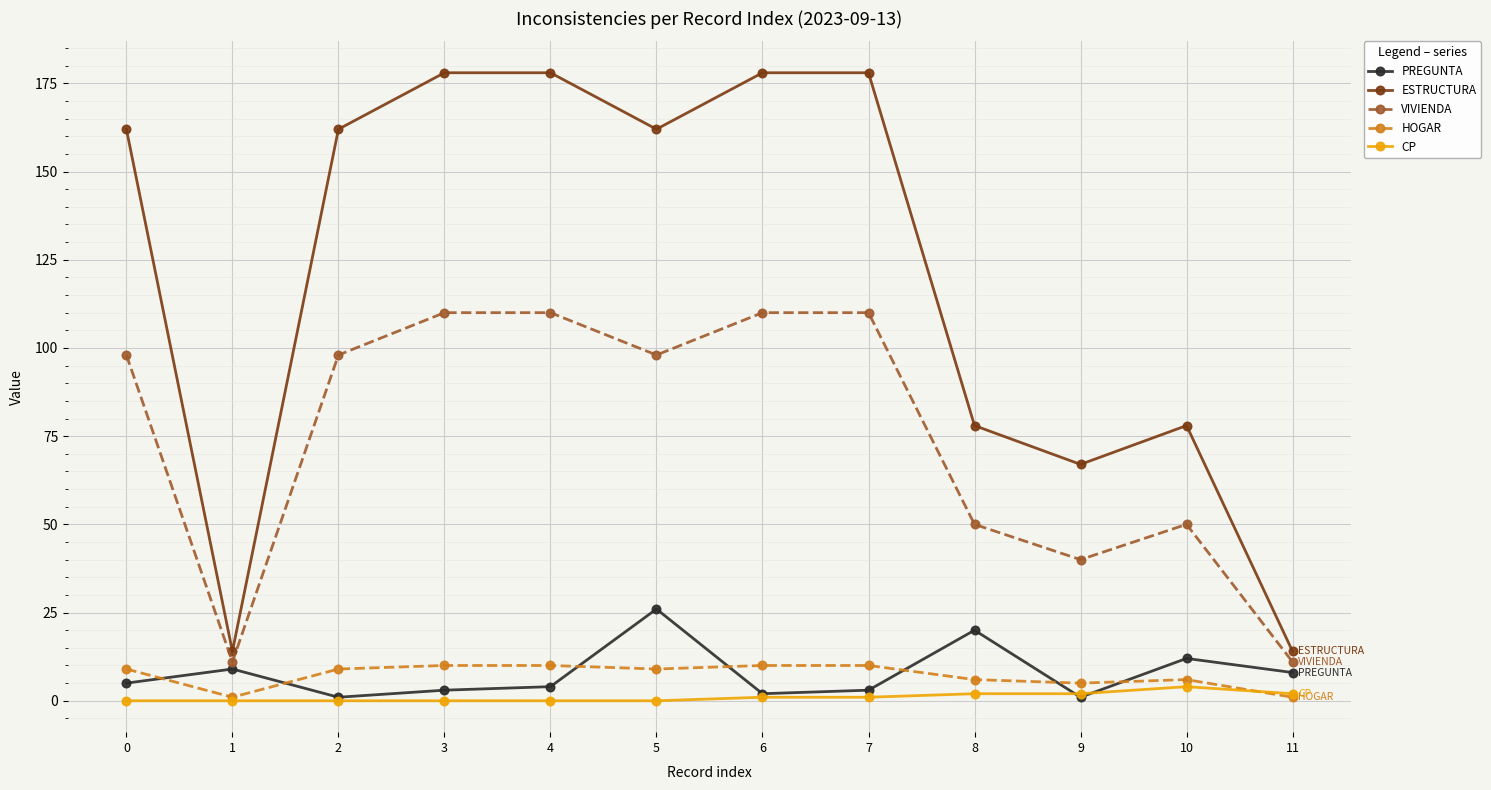

Which series has the widest spread of values?

ESTRUCTURA